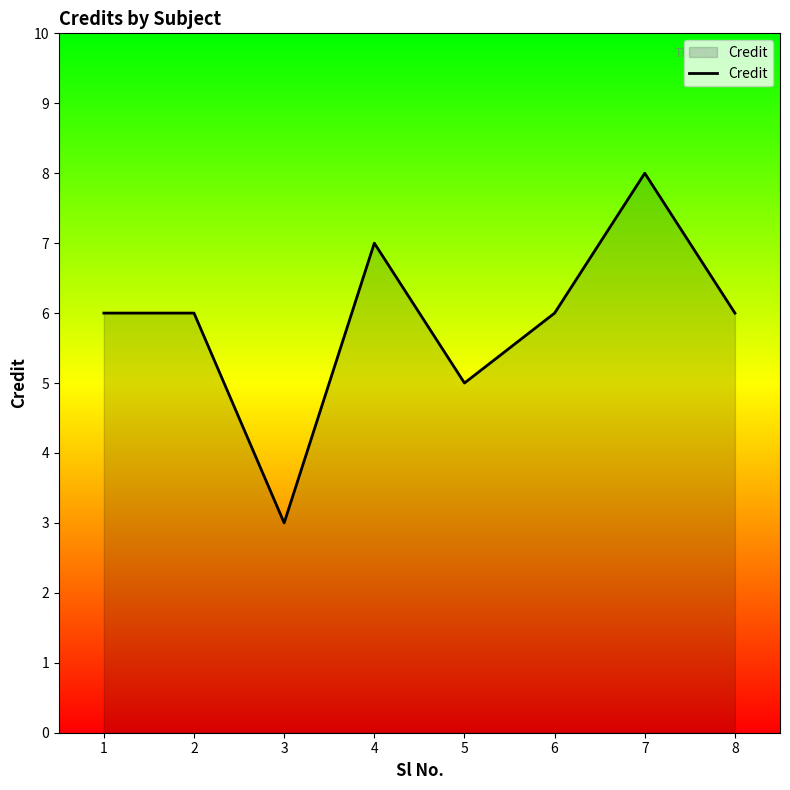

What is the change in value from 5 to 7?

+3